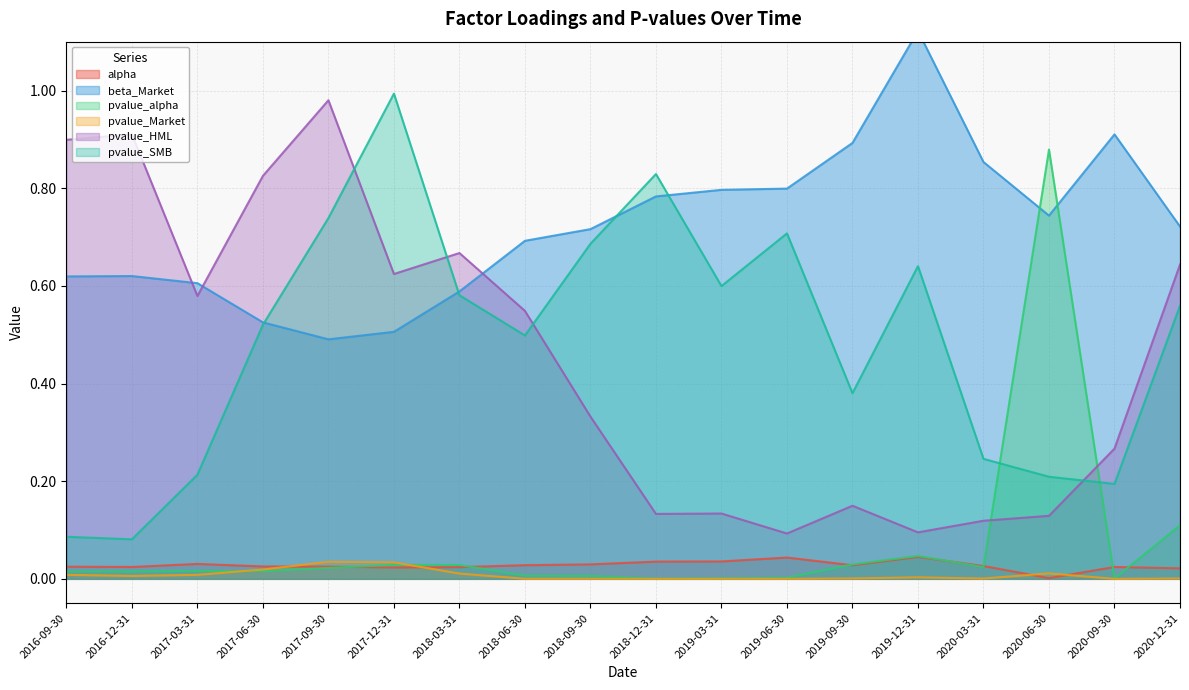

At how many categories does at least one series exceed 0?

18